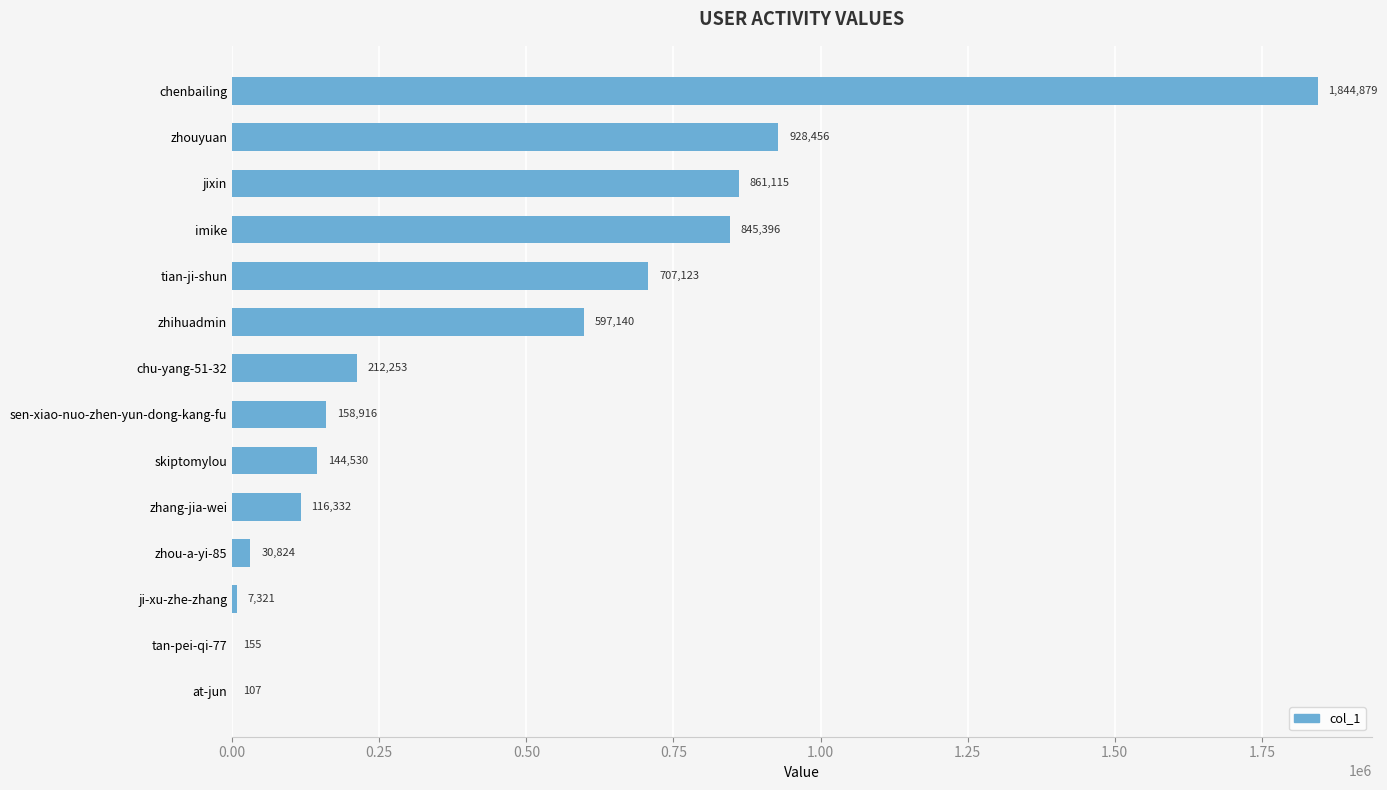

What is the sum of all values?

6454547